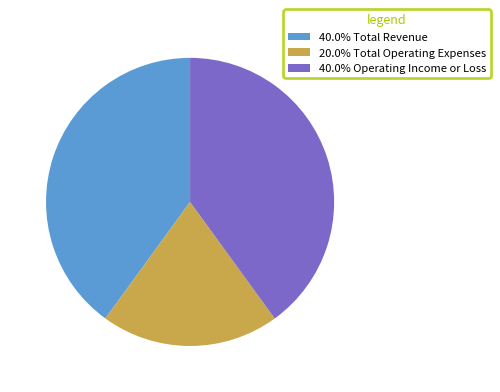

Count the number of slices in the pie.

3